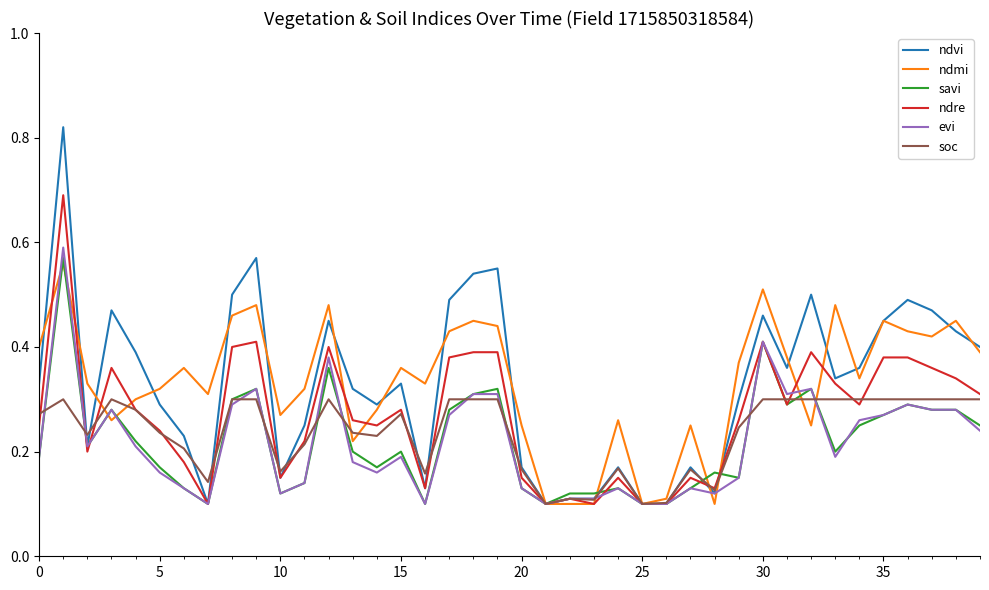

Which series changed the most between 15 and 30?

evi